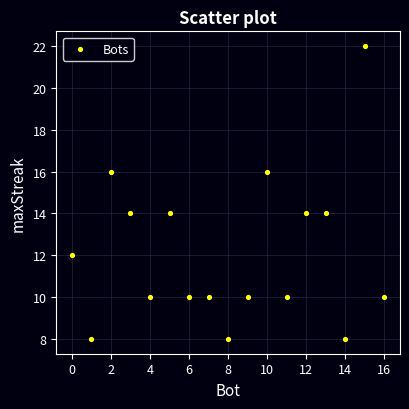

What is the range of Y values (max minus min)?

14